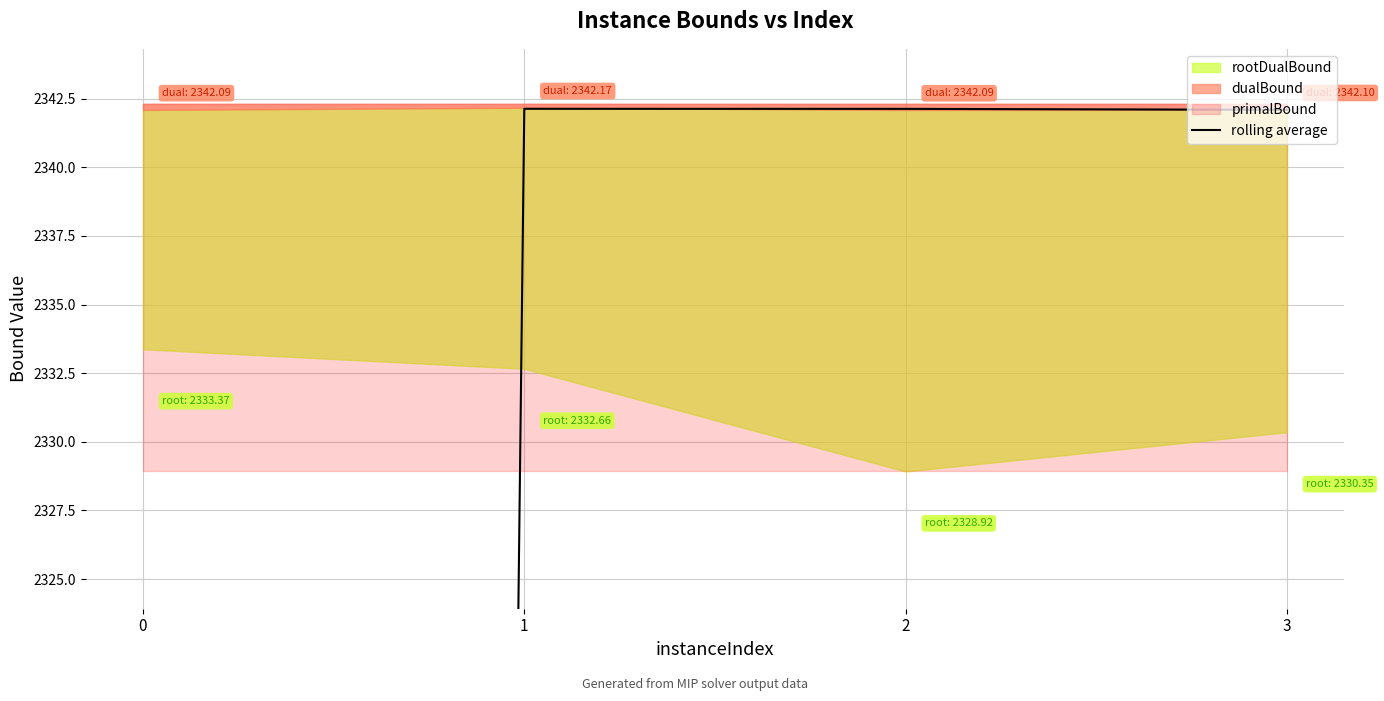

How many interior local peaks (higher than both neighbors) does the data have?

1